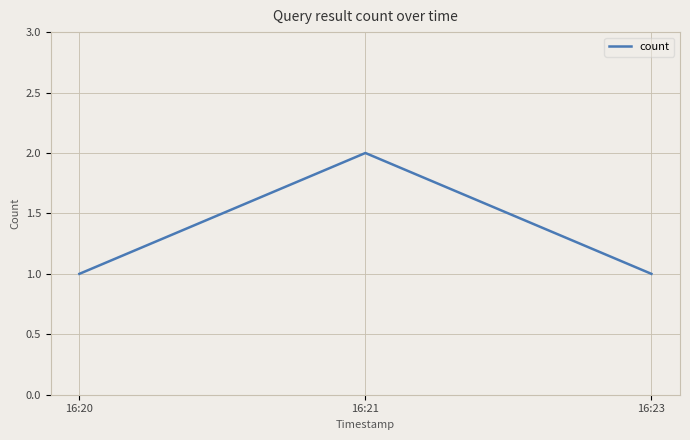

Reading left to right, transcribe all the data shown in this chart.

1	2	1